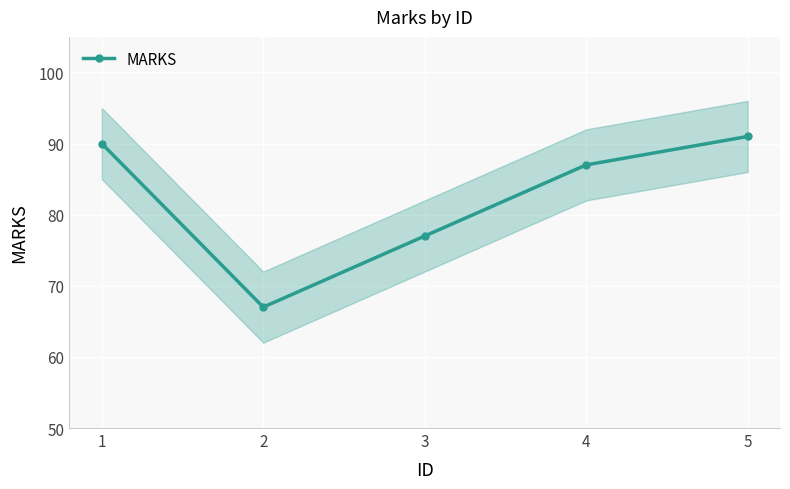

What is the ratio of the value at 5 to the value at 1?

1.0